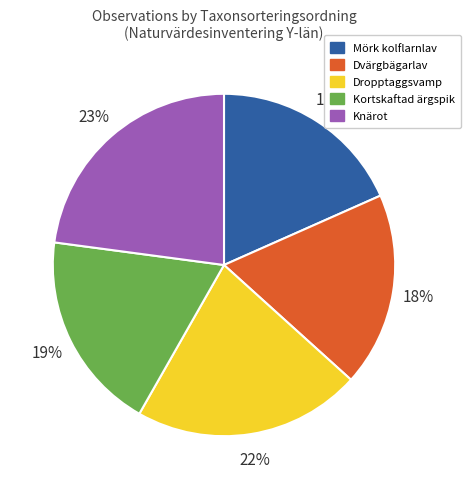

Does any single category account for the majority?

No